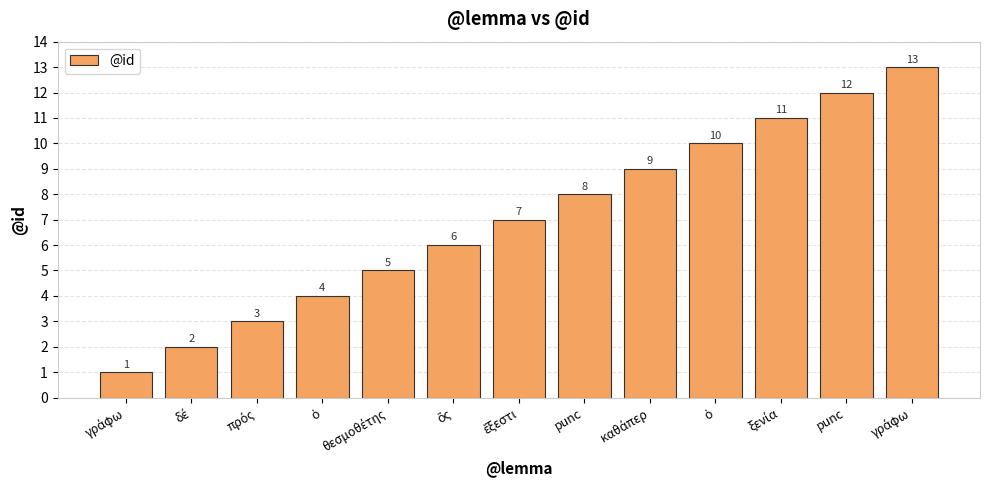

Reading right to left, list all the values displayed in this chart.

13	12	11	10	9	8	7	6	5	4	3	2	1